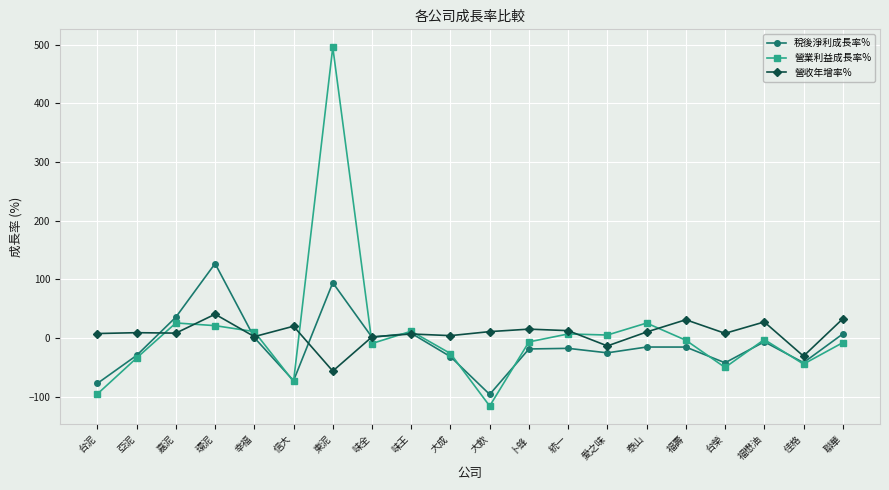

Is the value of 營收年增率% at 味全 greater than the value of 稅後淨利成長率% at 亞泥?

Yes